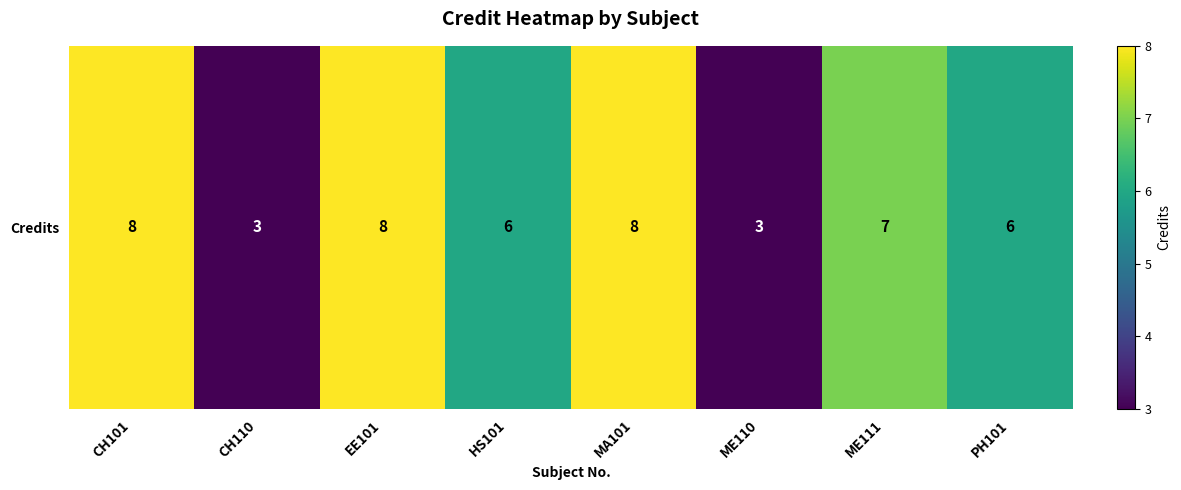

What is the difference between the values at EE101 and ME110?

5